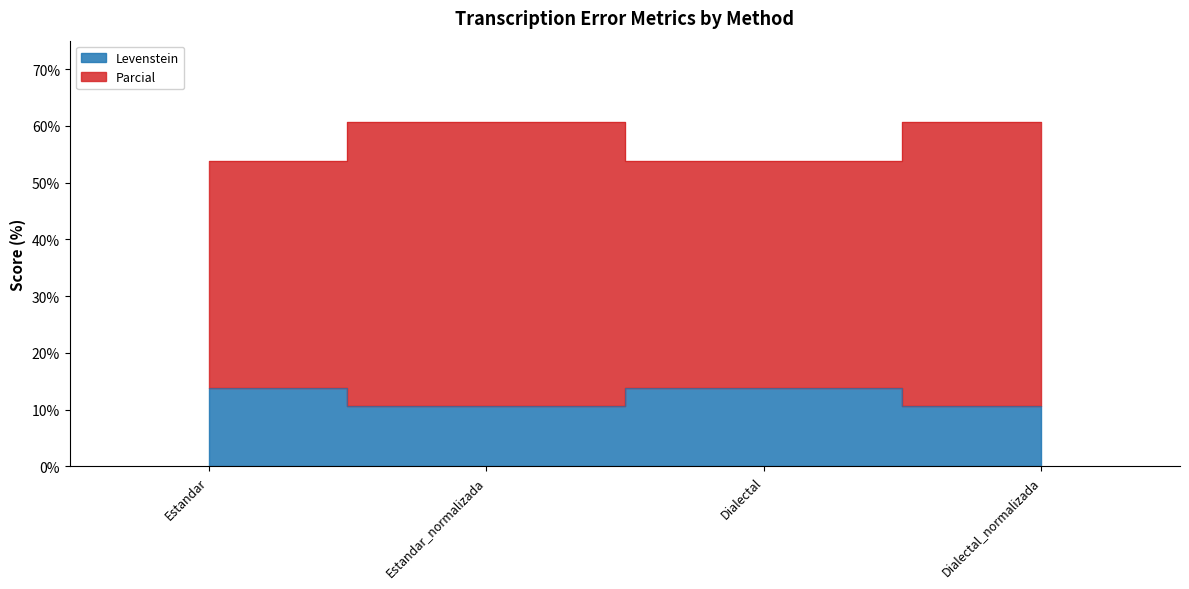

True or false: Parcial has a value of 100.6 at Dialectal_normalizada.

False